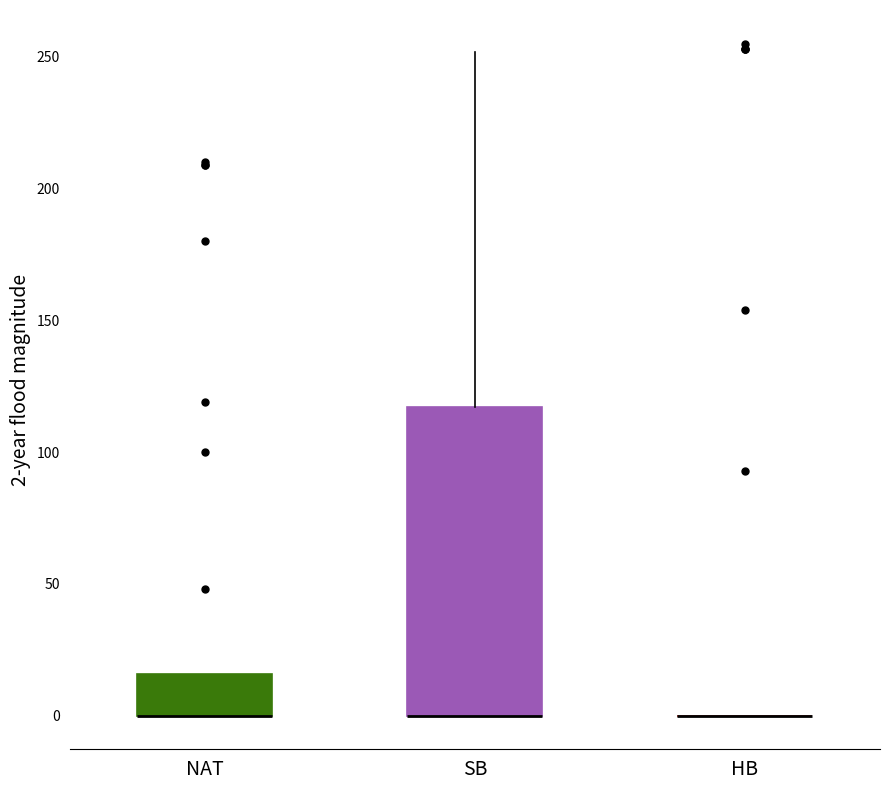

Reading left to right, transcribe this box plot: for each box, give where its median line is, the range the box spans, and where its two whiskers end, as read against the y-axis. The values are not printed on the chart, so give them approximately, as read against the axis.

NAT: median 0 (drawn on the box's lower edge), box 0 to 15, whiskers 0 to 15
SB: median 0 (drawn on the box's lower edge), box 0 to 115, whiskers 0 to 250
HB: box collapsed to a line at 0, whiskers 0 to 0